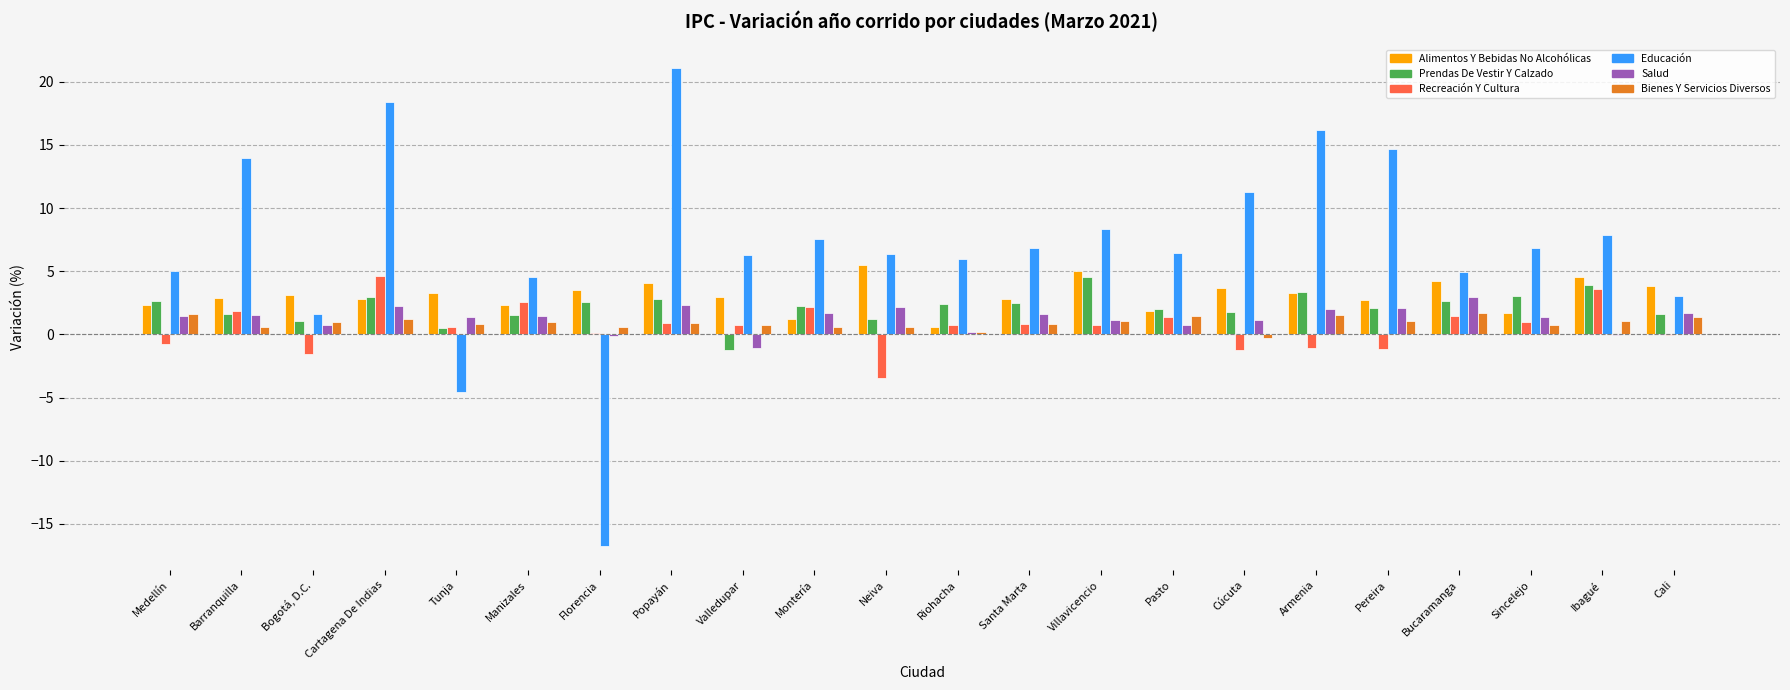

How many groups of bars are there?

22